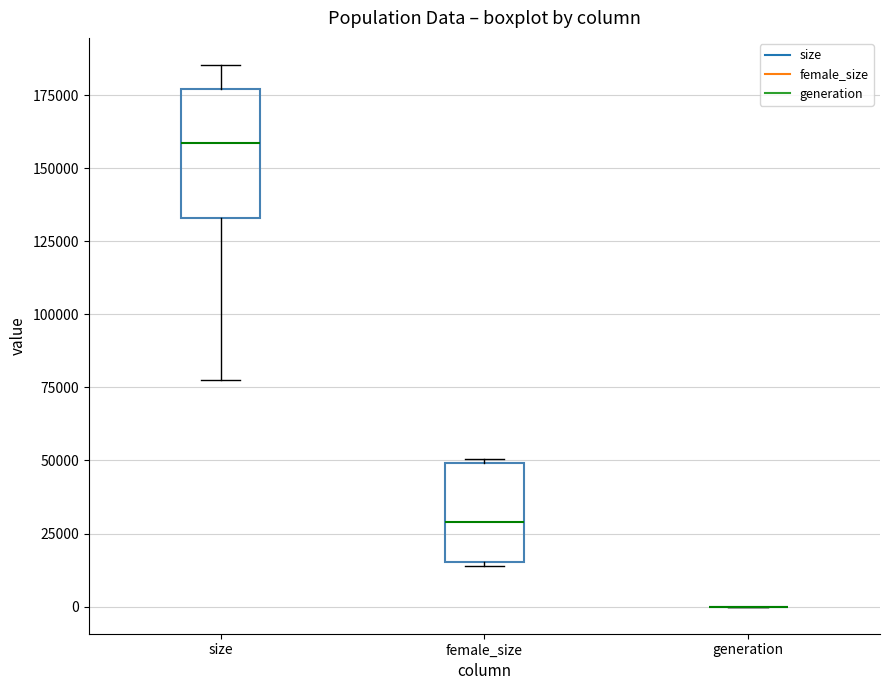

Reading left to right, transcribe this box plot: for each box, give where its median line is, the range the box spans, and where its two whiskers end, as read against the y-axis. The values are not printed on the chart, so give them approximately, as read against the axis.

size: median 160000, box 135000 to 175000, whiskers 75000 to 185000
female_size: median 30000, box 15000 to 50000, whiskers 15000 to 50000
generation: box collapsed to a line at 0, whiskers 0 to 0